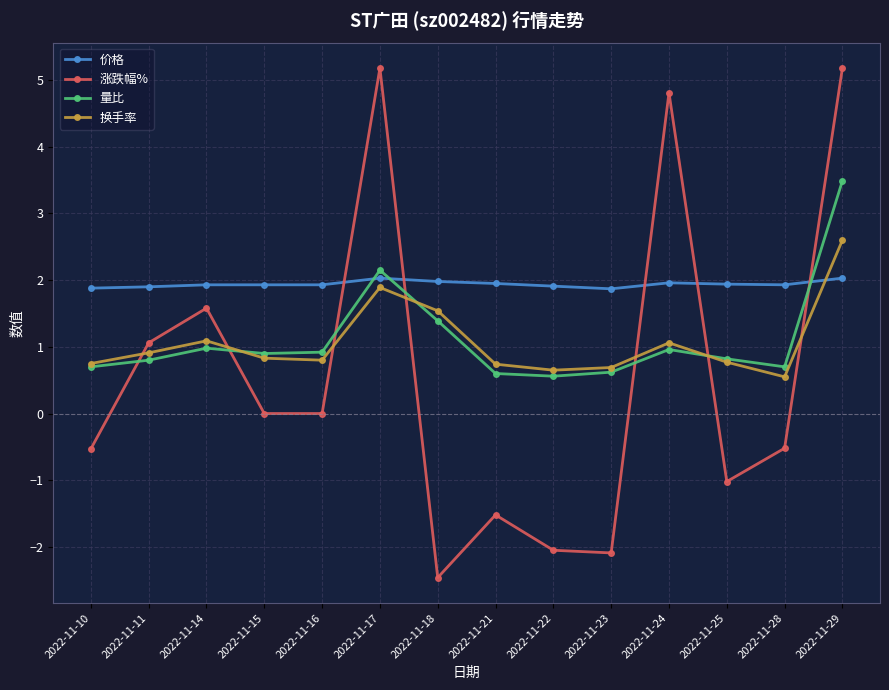

How many distinct data groups are displayed?

4